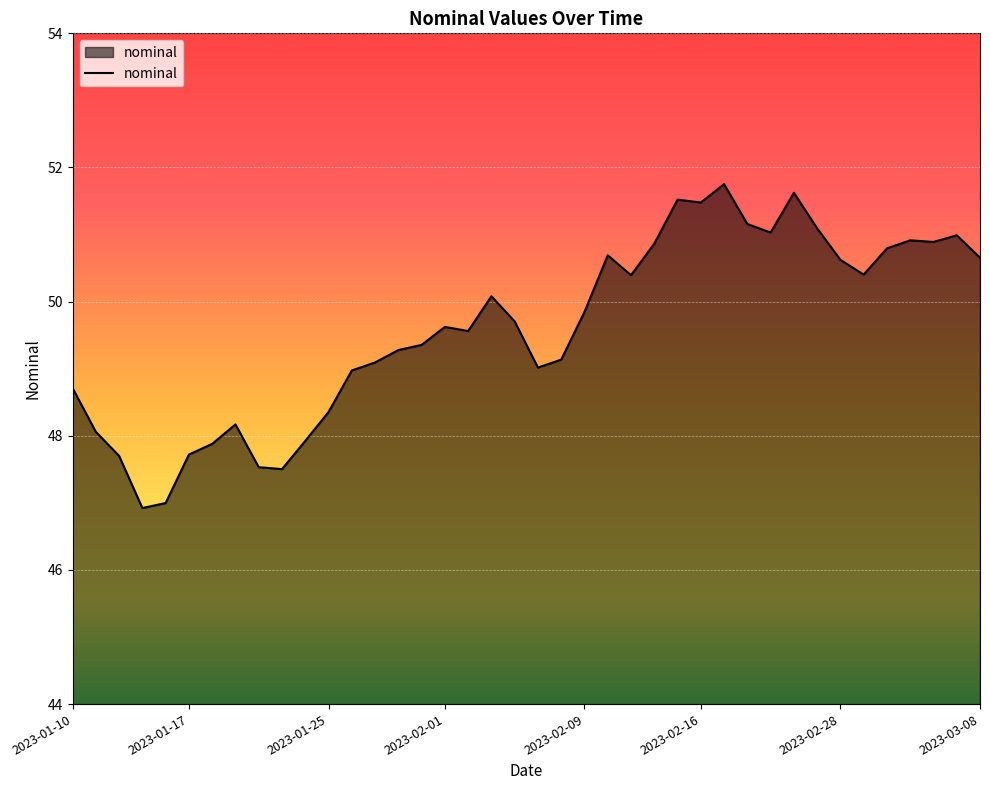

What is the smallest value displayed?

46.9